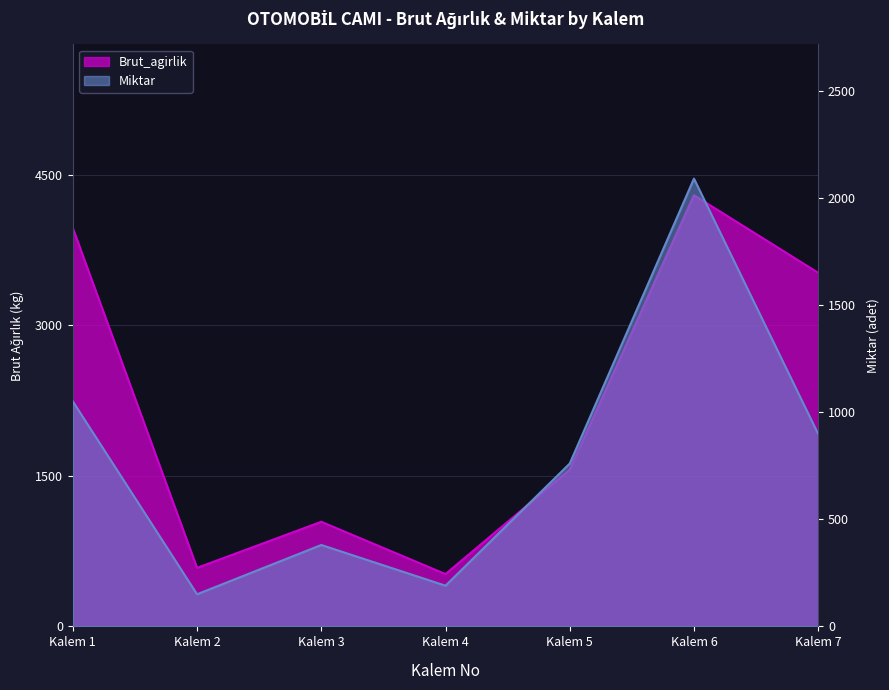

True or false: Brut_agirlik and Miktar intersect in this chart.

False